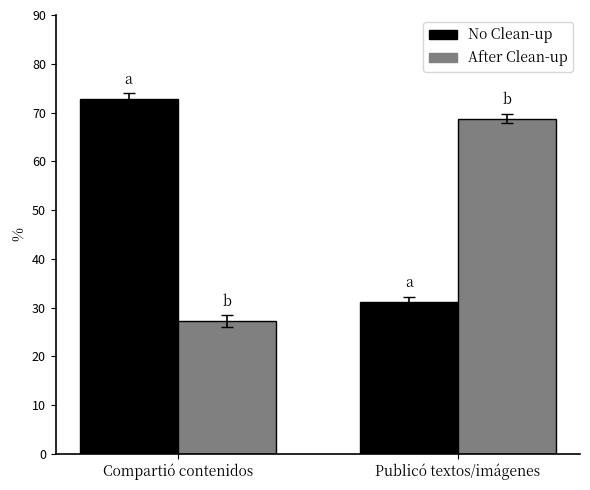

Is the value of After Clean-up at Publicó textos/imágenes greater than the value of No Clean-up at Compartió contenidos?

No